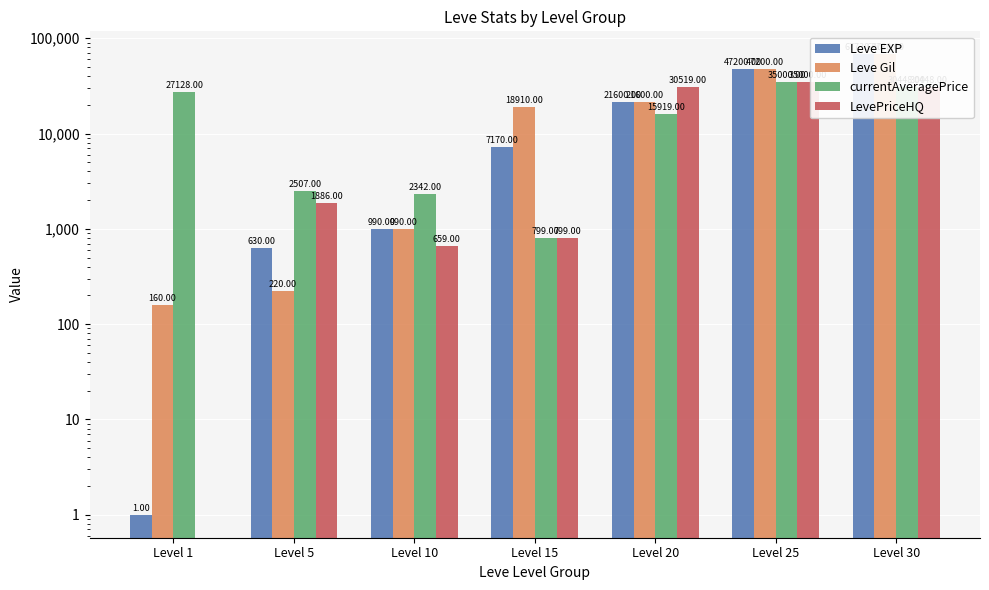

What is the sum of the Leve Gil values at Level 20 and Level 15?

40510